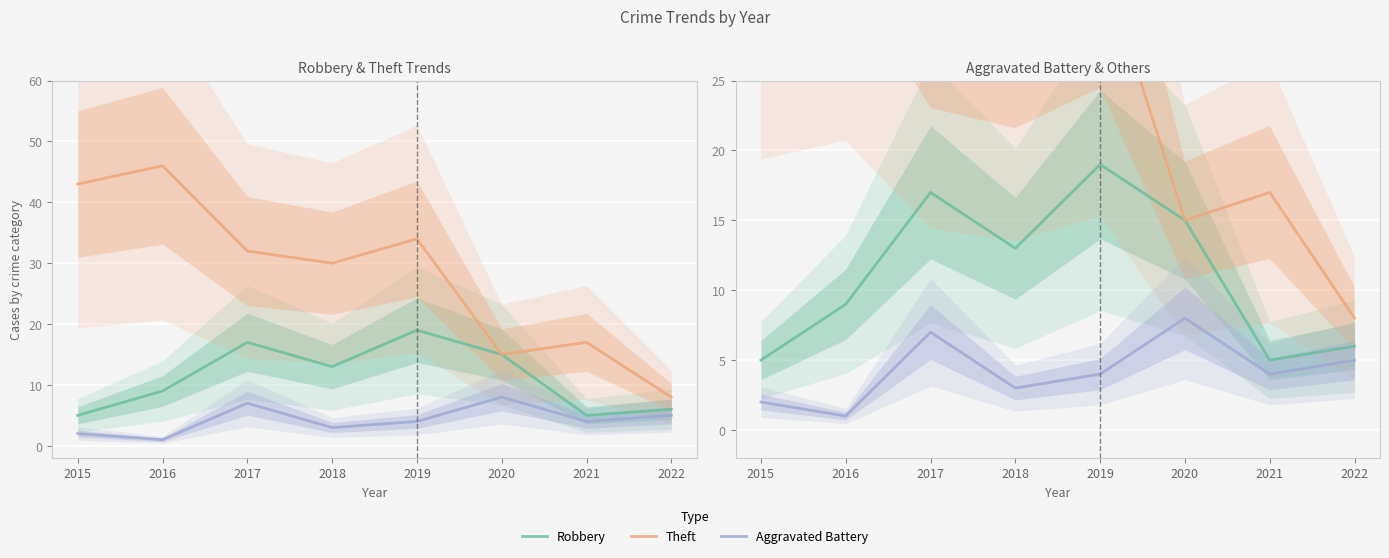

Where is the first local maximum for Theft?

2016